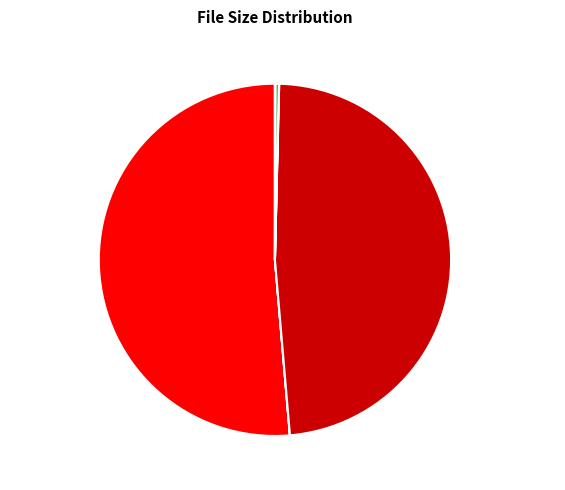

Is DOVELLS Bristol Stomp the majority of the pie?

Yes